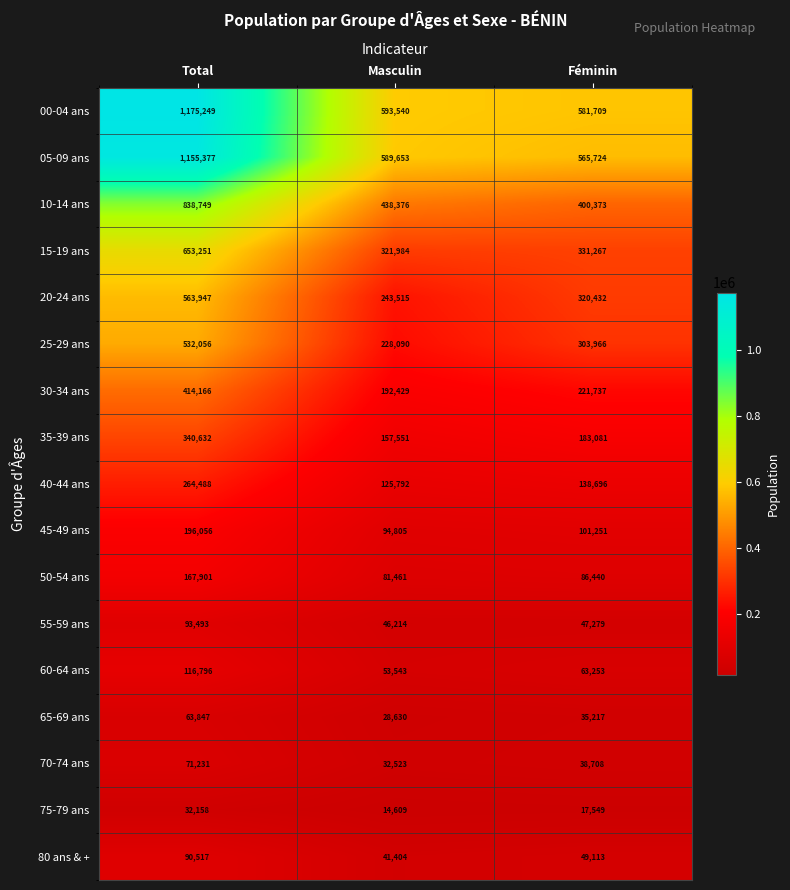

How many categories are shown in the chart?

3